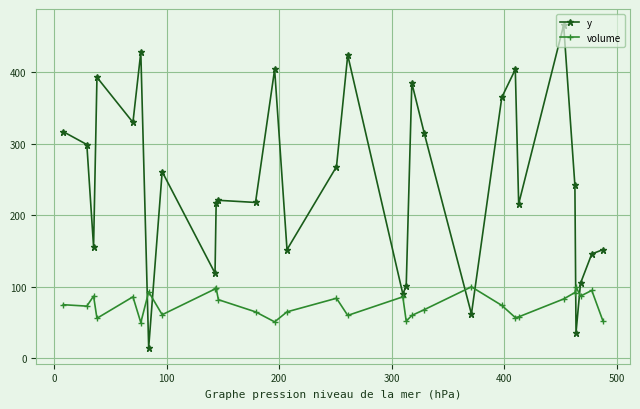

Count the number of categories in the chart.

30